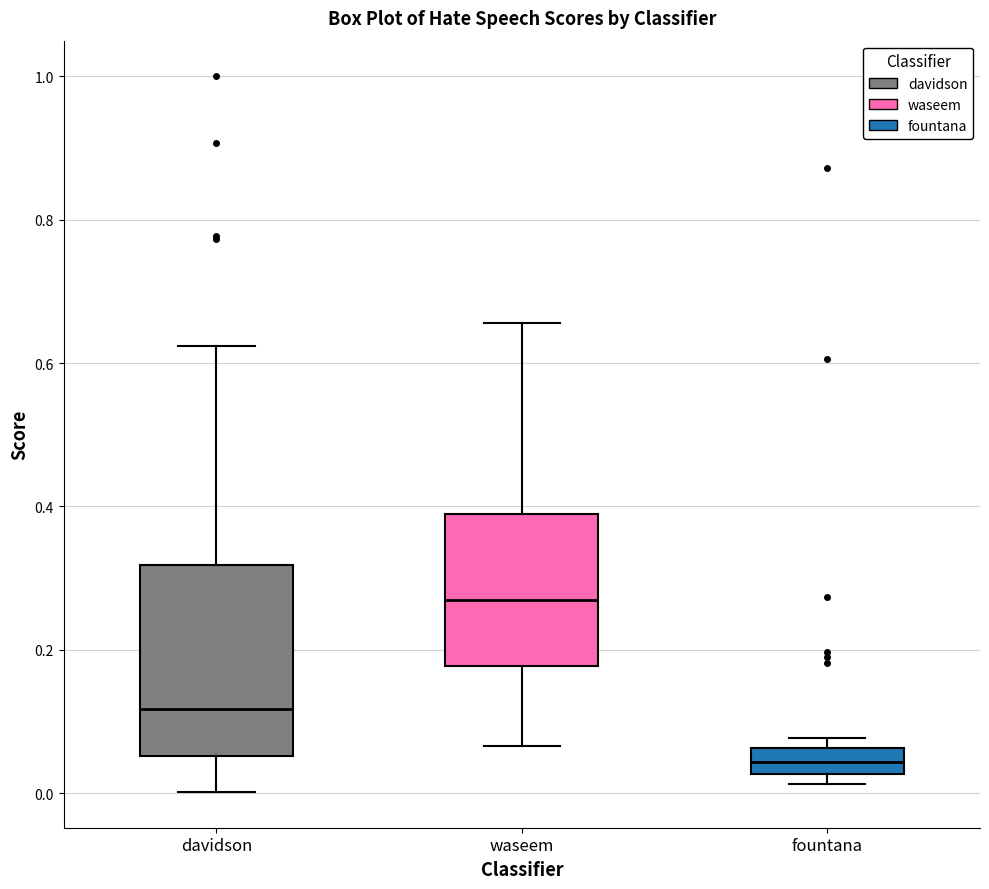

Which box is the tallest, from its lower edge to its upper edge?

davidson